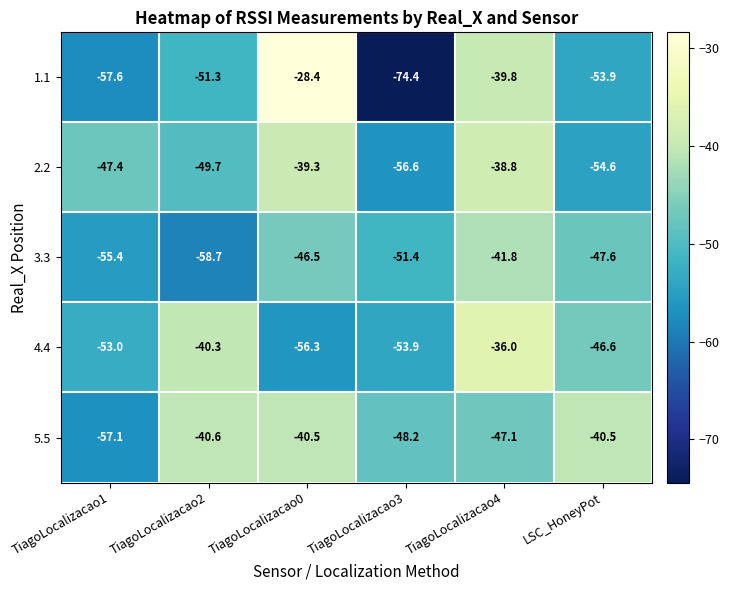

What is the spread (max minus min) of values at TiagoLocalizacao1?

10.2